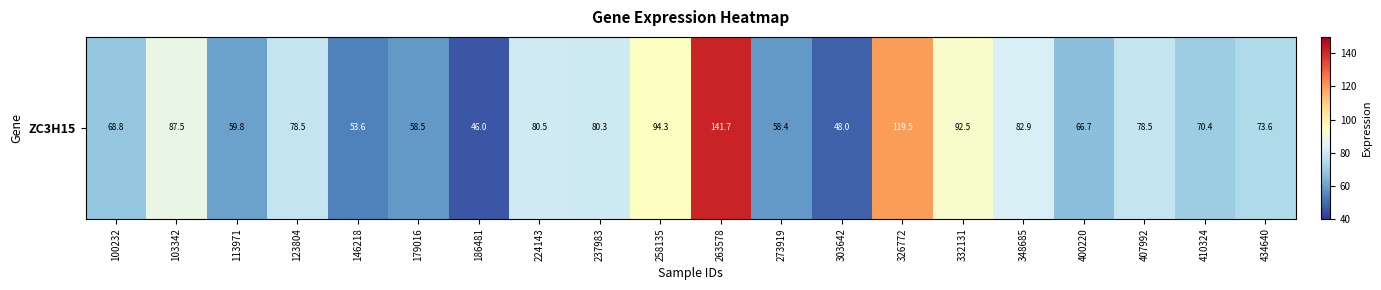

List the labels in order of value, largest first.

263578, 326772, 258135, 332131, 103342, 348685, 224143, 237983, 407992, 123804, 434640, 410324, 100232, 400220, 113971, 179016, 273919, 146218, 303642, 186481